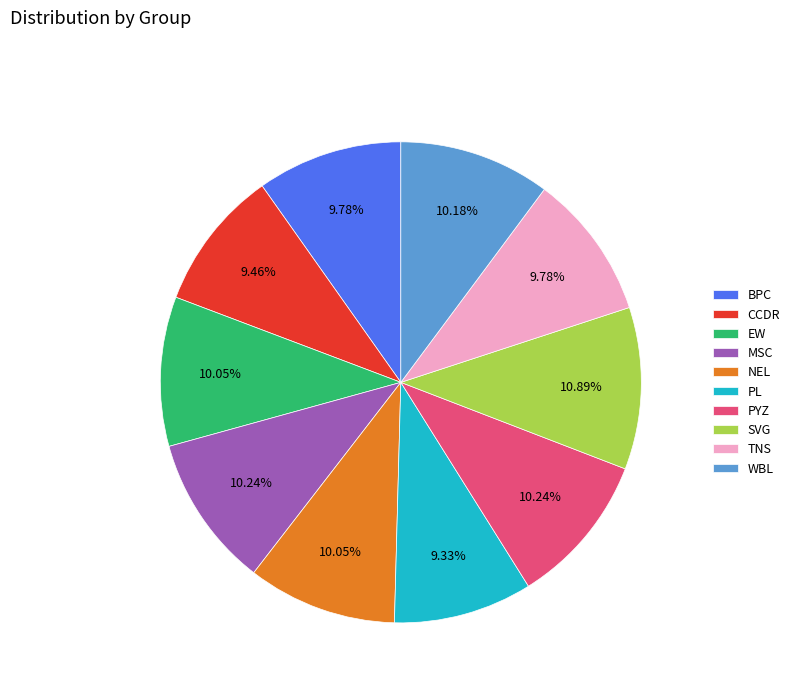

Which has a higher value, SVG or BPC?

SVG